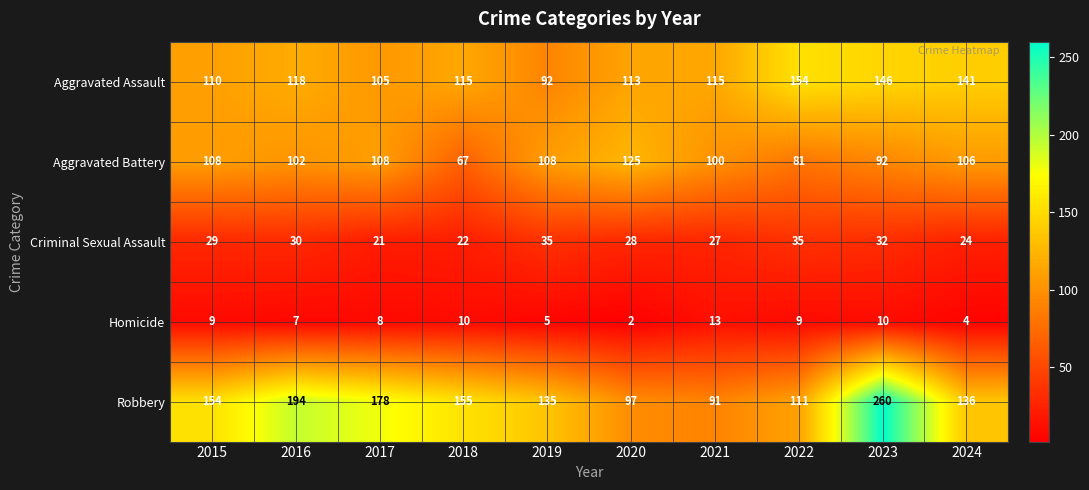

What is the minimum value for Robbery?

91